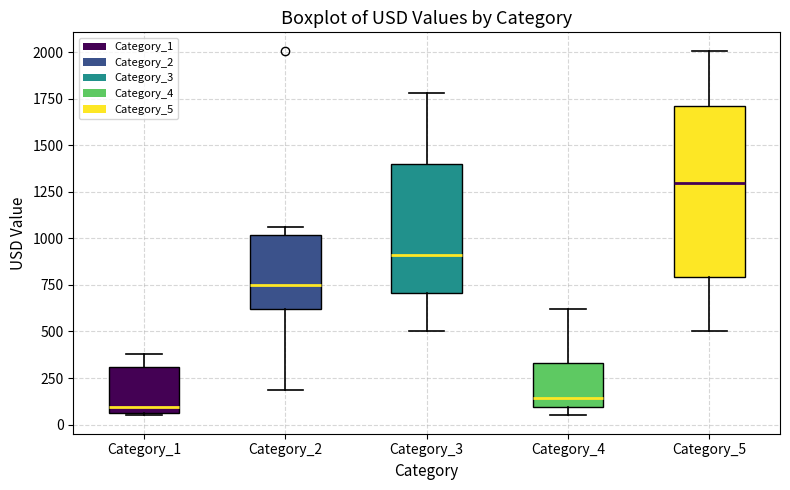

Where does the upper whisker of the box for Category_5 end on the y-axis? The values are not printed on the chart, so give them approximately, as read against the axis.

2000